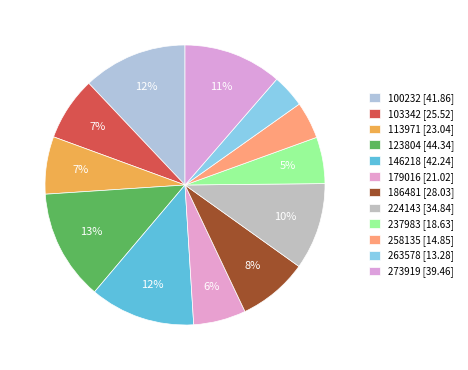

Count the number of slices in the pie.

12